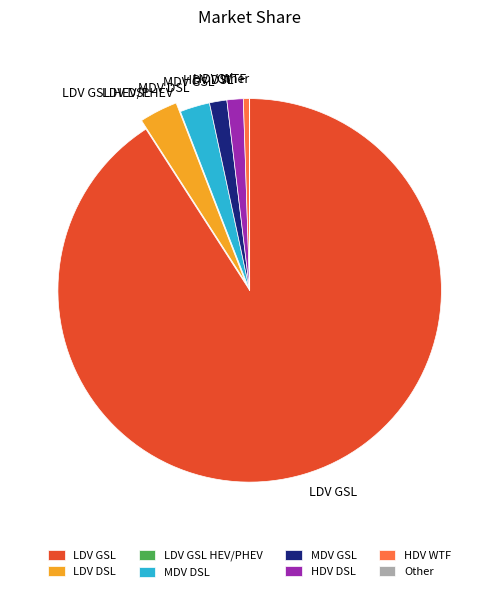

What is the largest slice in the pie chart?

LDV GSL